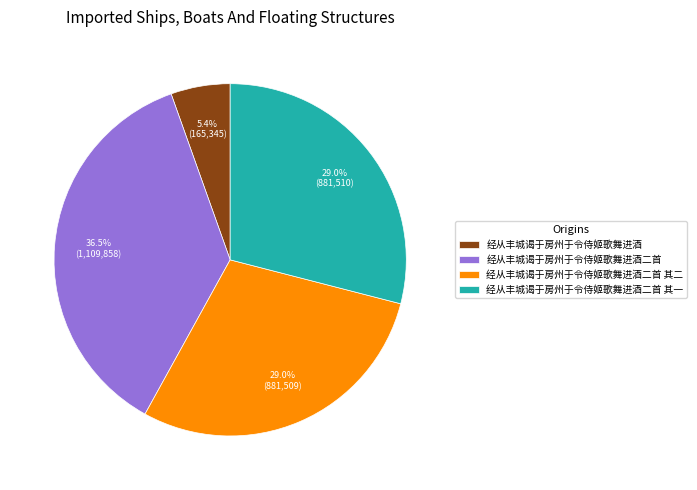

To the nearest percent, what is the difference between the largest and smallest slice percentages?

31%